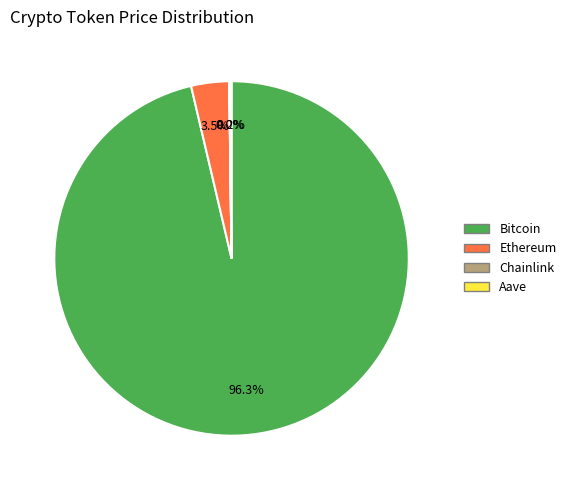

Which category has the biggest portion of the pie?

Bitcoin